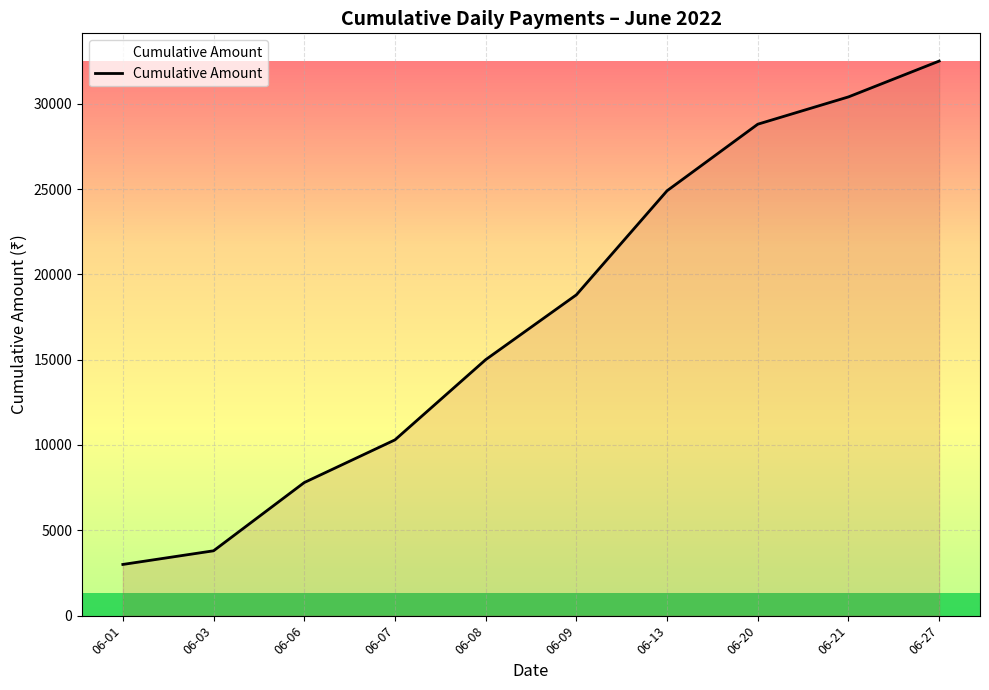

What is the greatest value displayed?

32500